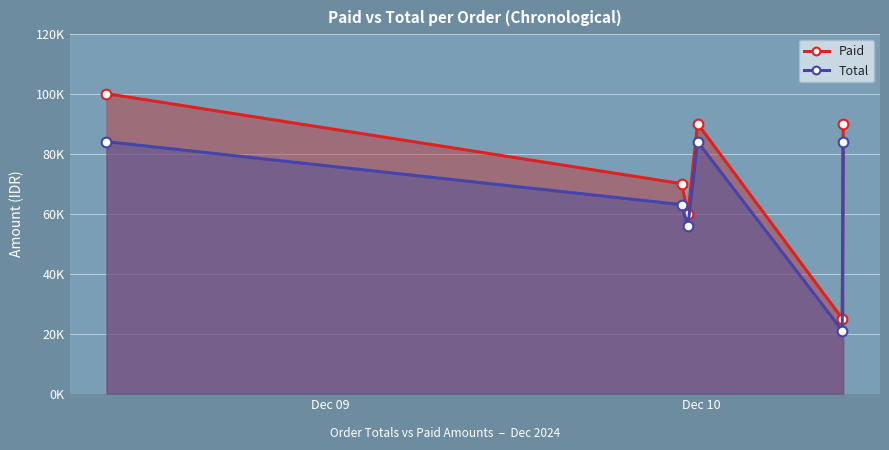

What position from the right is Dec 09?

6